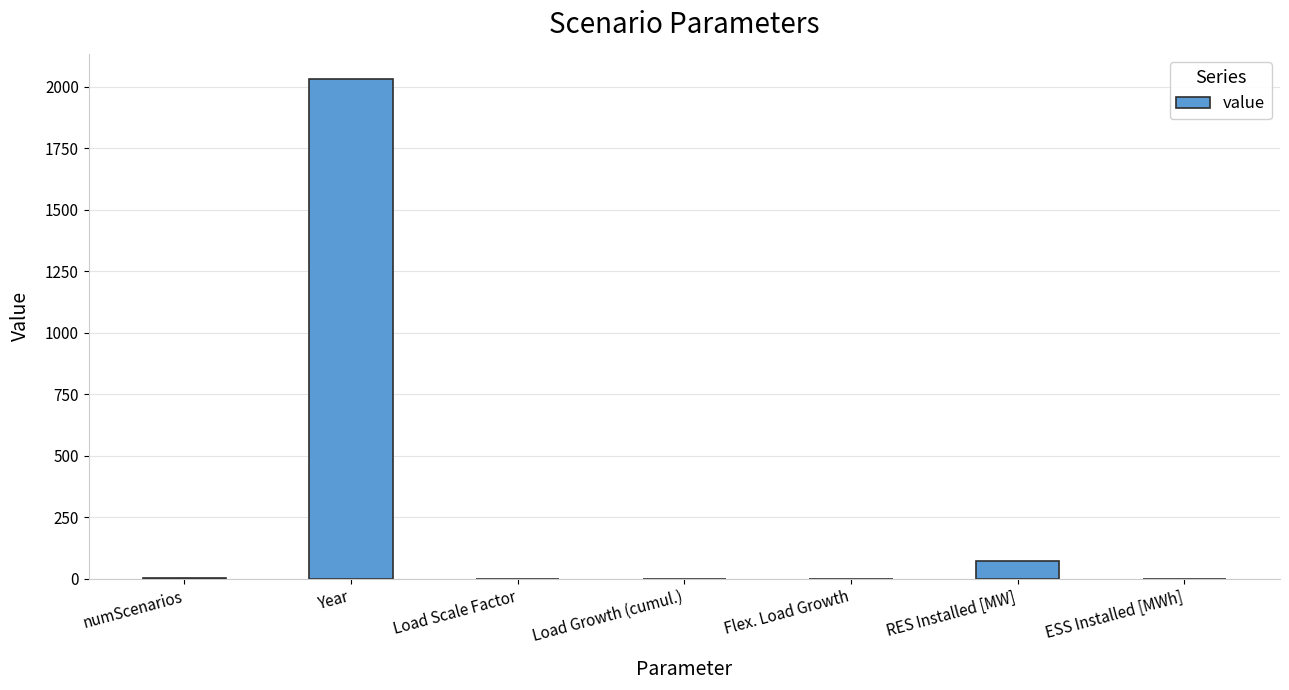

What is the maximum value shown in the chart?

2033.0